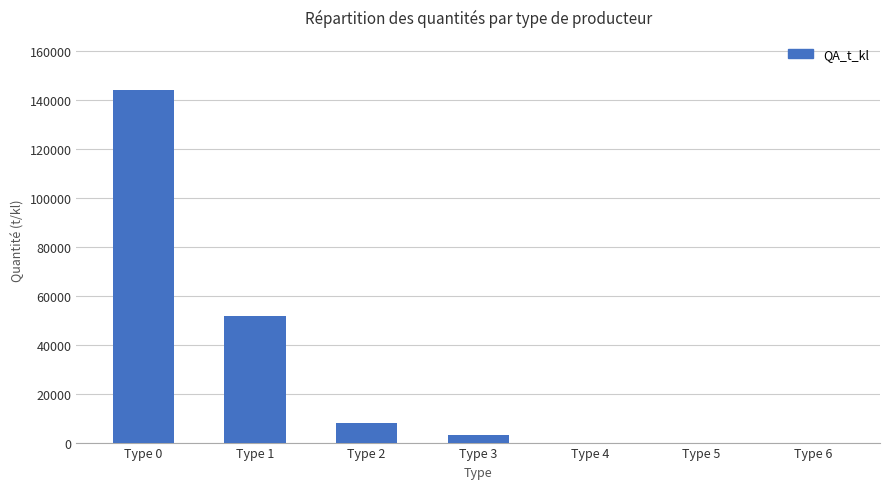

Are the bars horizontal?

No